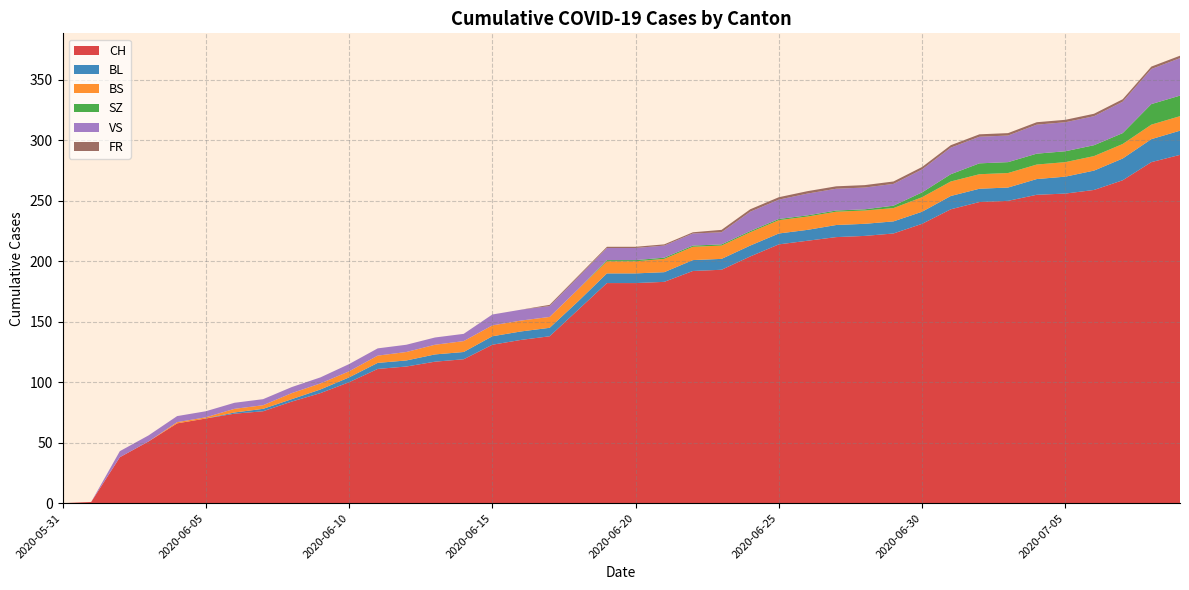

Reading right to left, what are all the values shown in this chart?

CH: 288	282	267	259	256	255	250	249	243	231	223	221	220	217	214	204	193	192	183	182	182	160	138	135	131	119	117	113	111	100	91	84	76	74	70	66	51	38	1	0
BL: 20	19	18	16	14	13	11	11	11	10	10	10	10	9	9	9	9	9	8	8	8	7	7	7	7	6	6	5	5	4	3	2	2	1	0	0	0	0	0	0
BS: 12	12	12	12	12	12	12	12	12	12	11	11	11	11	11	11	11	11	11	10	10	10	9	9	9	9	8	7	6	5	5	5	3	3	1	1	0	0	0	0
SZ: 17	17	9	9	9	9	9	9	6	4	2	1	1	1	1	1	1	1	1	1	1	0	0	0	0	0	0	0	0	0	0	0	0	0	0	0	0	0	0	0
VS: 31	29	26	24	24	24	22	22	22	19	18	18	18	18	16	16	10	10	10	10	10	10	9	9	9	6	6	6	6	6	5	5	5	5	5	5	5	5	0	0
FR: 2	2	2	2	2	2	2	2	2	2	2	2	2	2	2	2	2	1	1	1	1	1	1	0	0	0	0	0	0	0	0	0	0	0	0	0	0	0	0	0